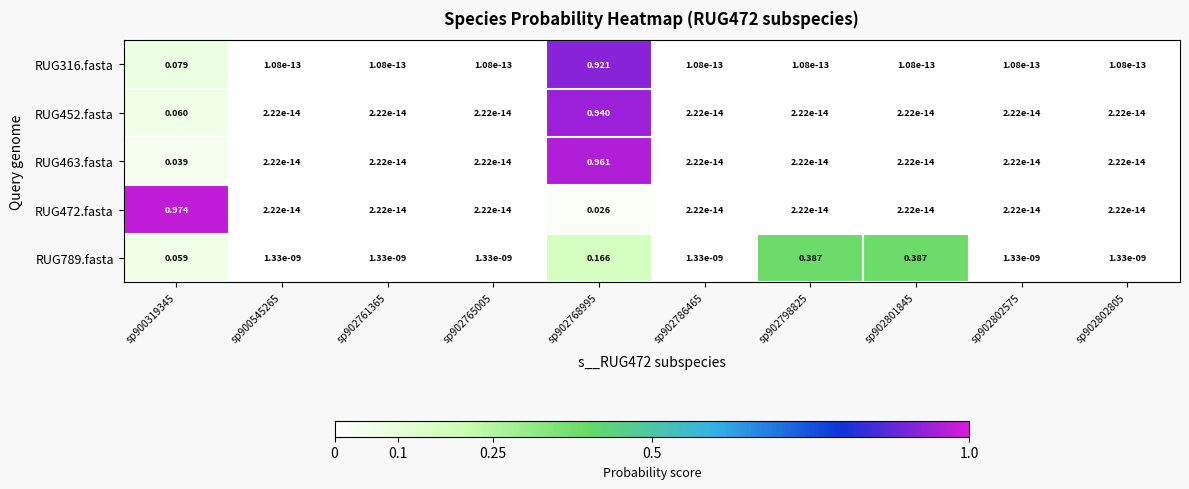

Is the value of RUG316.fasta at sp902768995 greater than the value of RUG452.fasta at sp900319345?

Yes